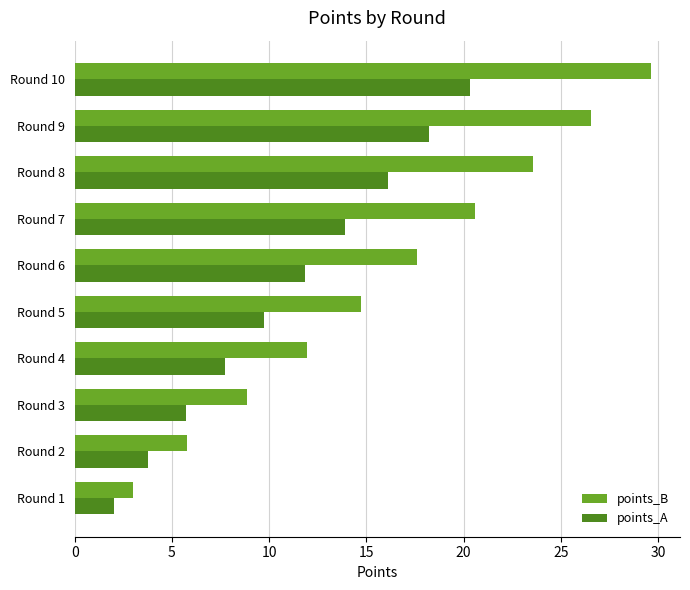

True or false: points_A has a value of 7.6 at Round 9.

False